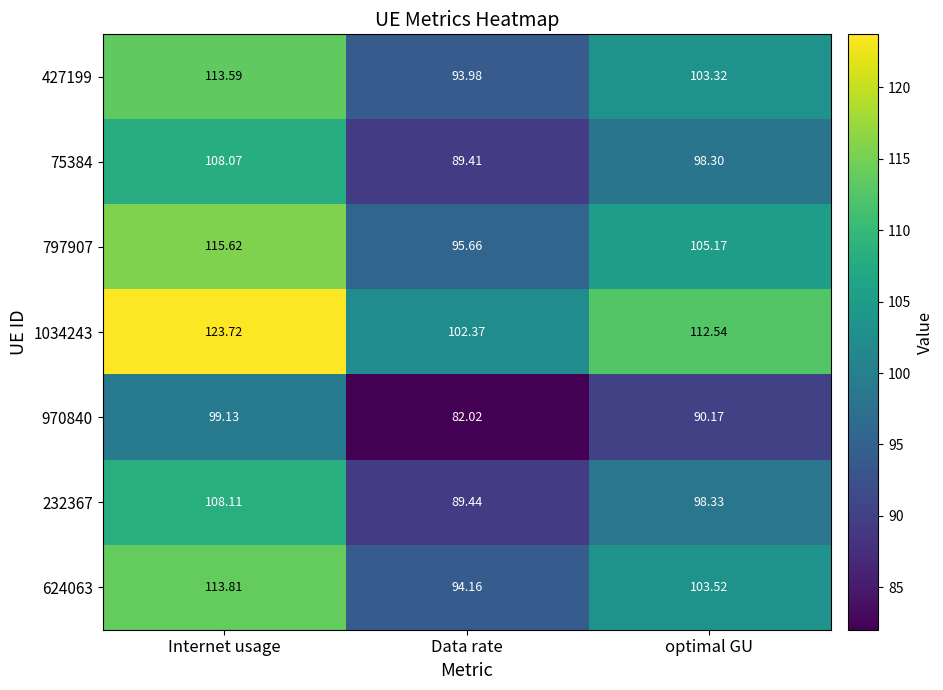

How many values in the 624063 series exceed 103?

2